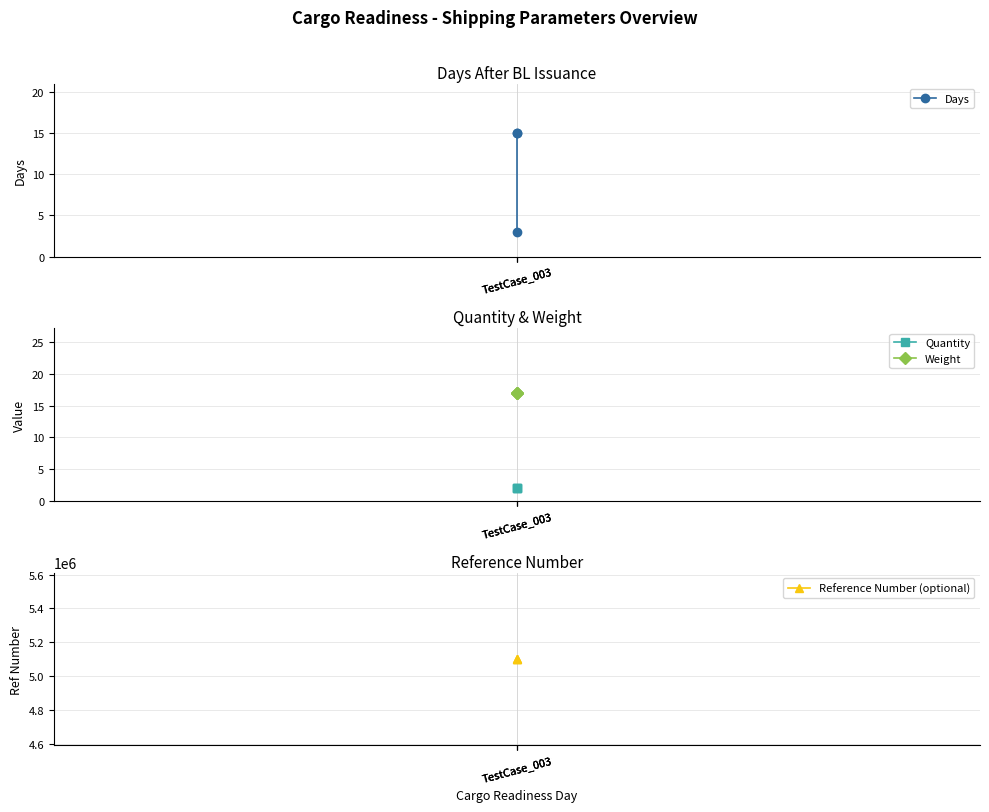

True or false: Quantity has a value of 2 at TestCase_003.

True